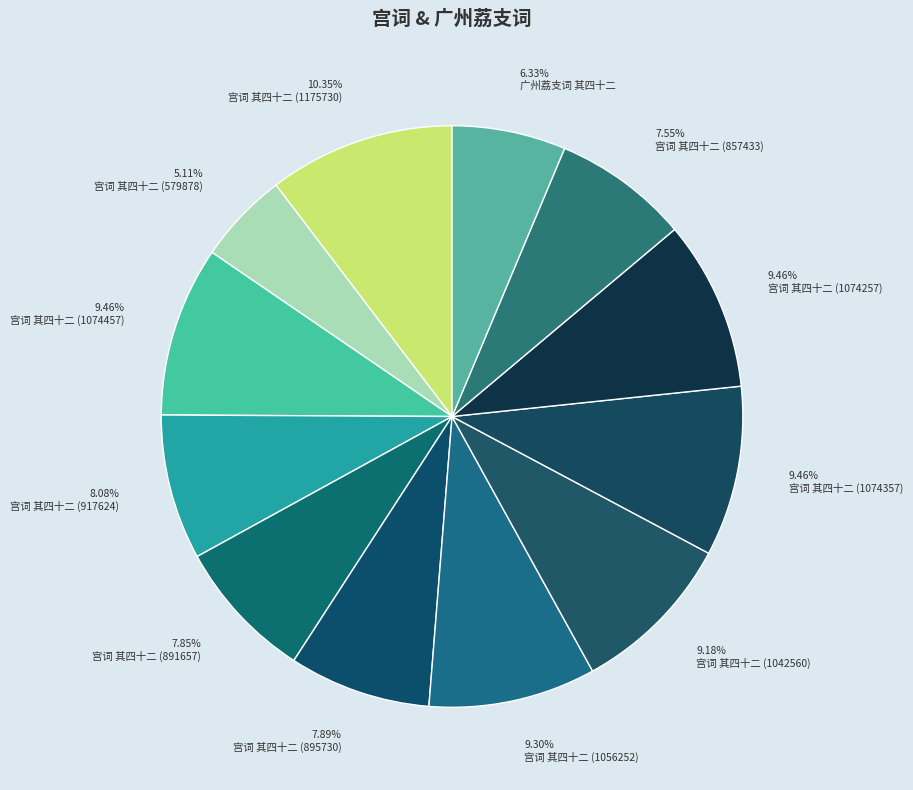

Is there any slice that represents more than half of the pie?

No